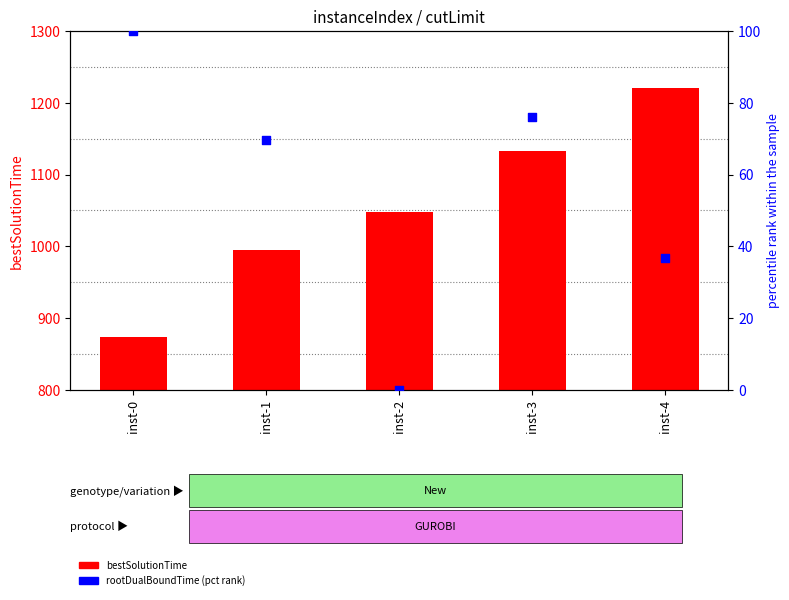

Which series contains the highest Y value?

bestSolutionTime